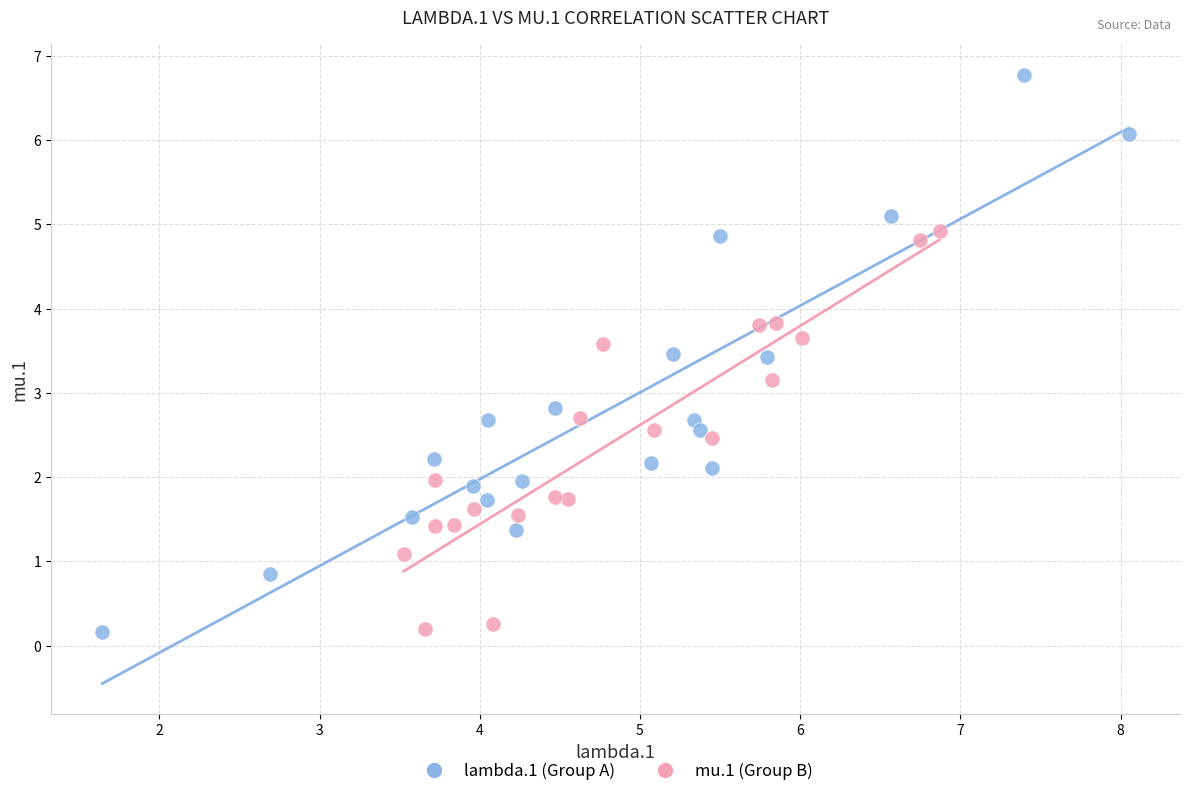

Which series contains the highest Y value?

lambda.1 (Group A)